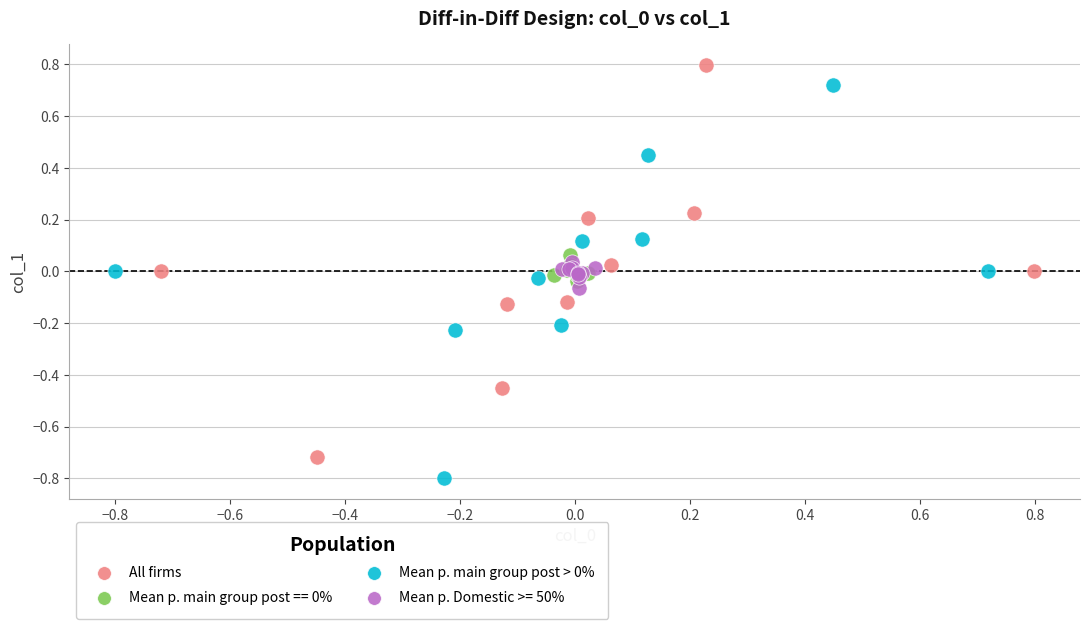

Which series contains the highest Y value?

All firms